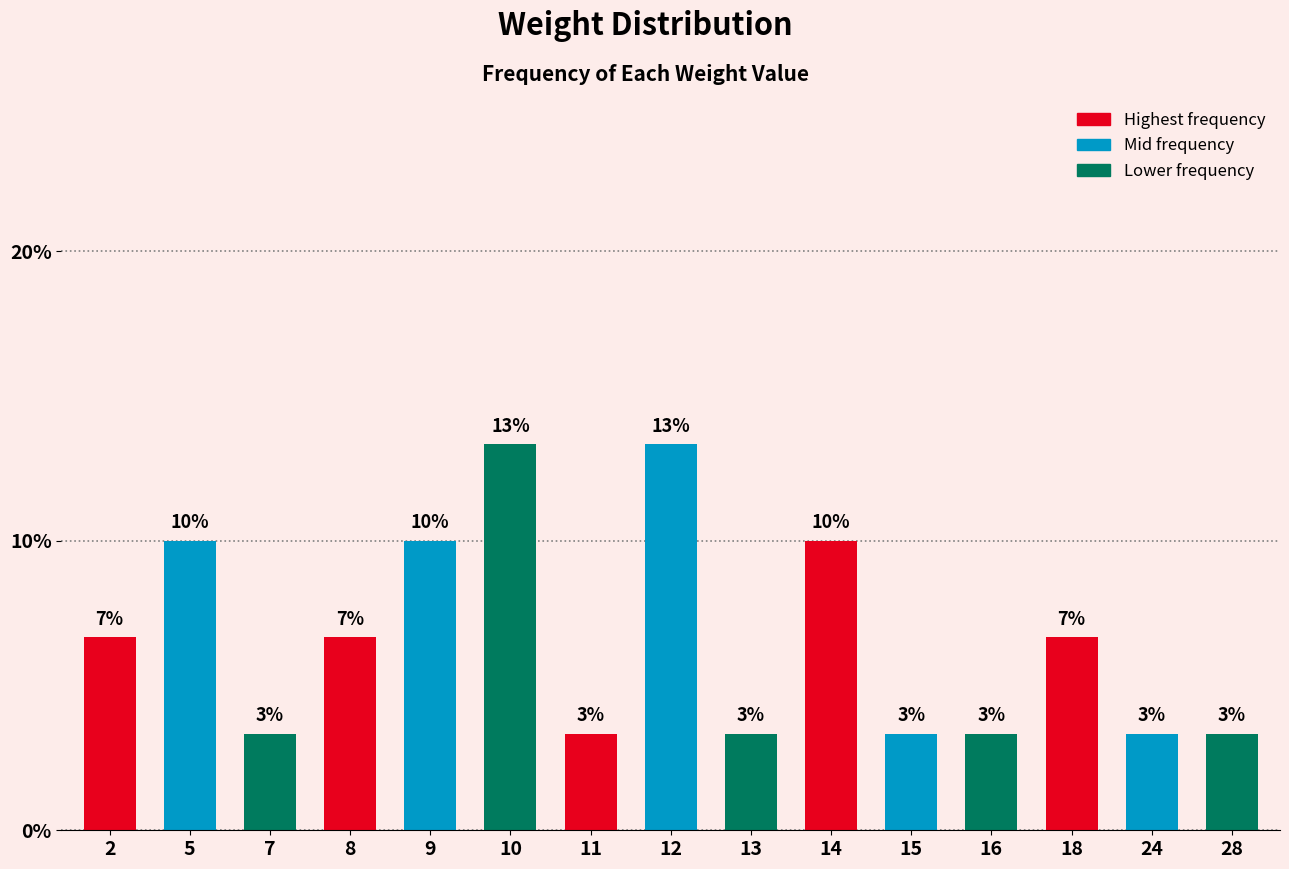

Where does the data first go above 6?

2